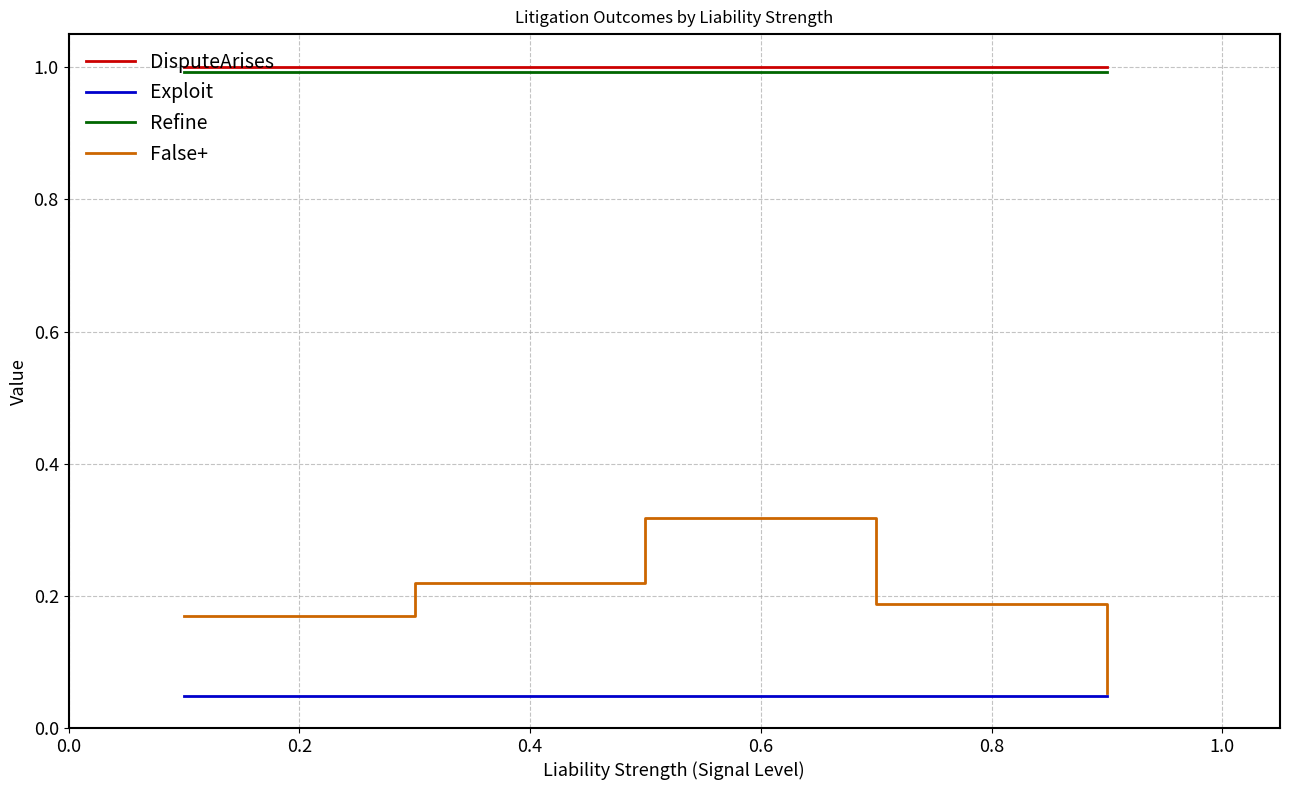

What are all the series names shown in the legend?

DisputeArises, Exploit, Refine, False+